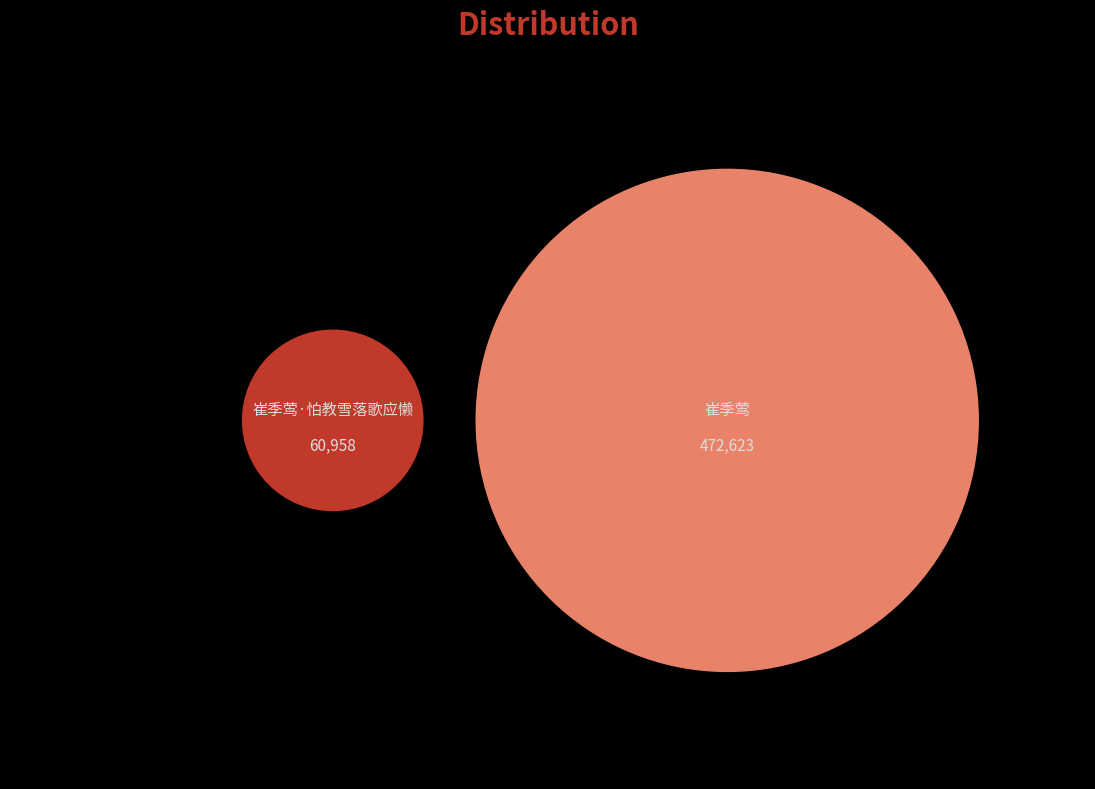

What is the largest slice in the pie chart?

崔季莺